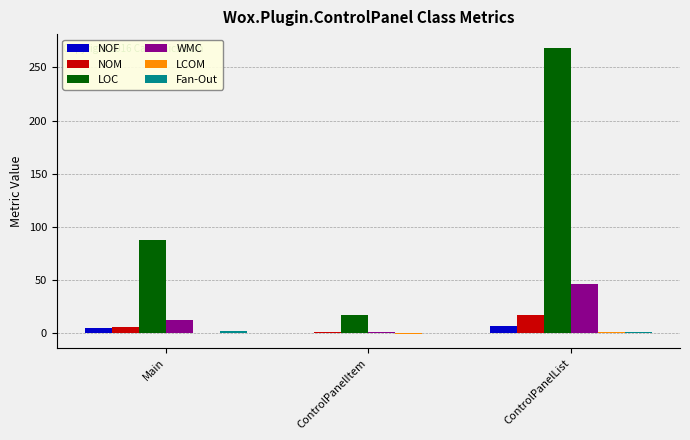

Which series has the largest range (max minus min)?

LOC